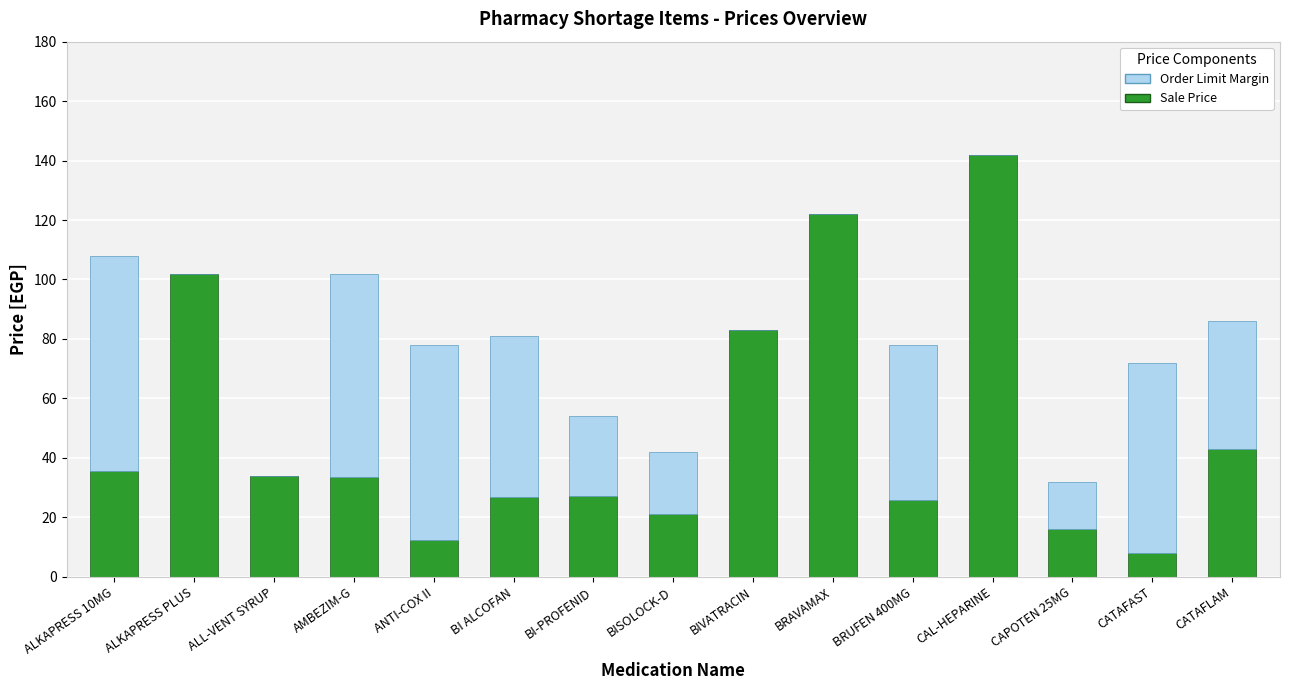

Is it true that Sale Price equals 25.7 at BRUFEN 400MG?

True